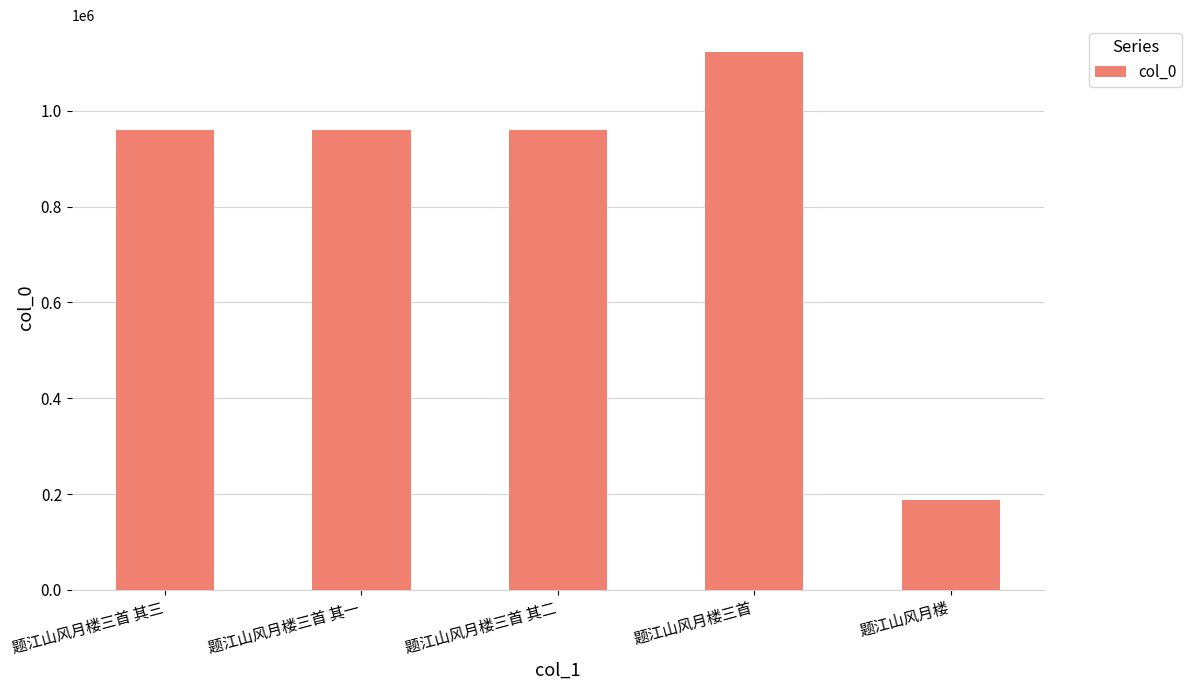

How many bars are there in total?

5